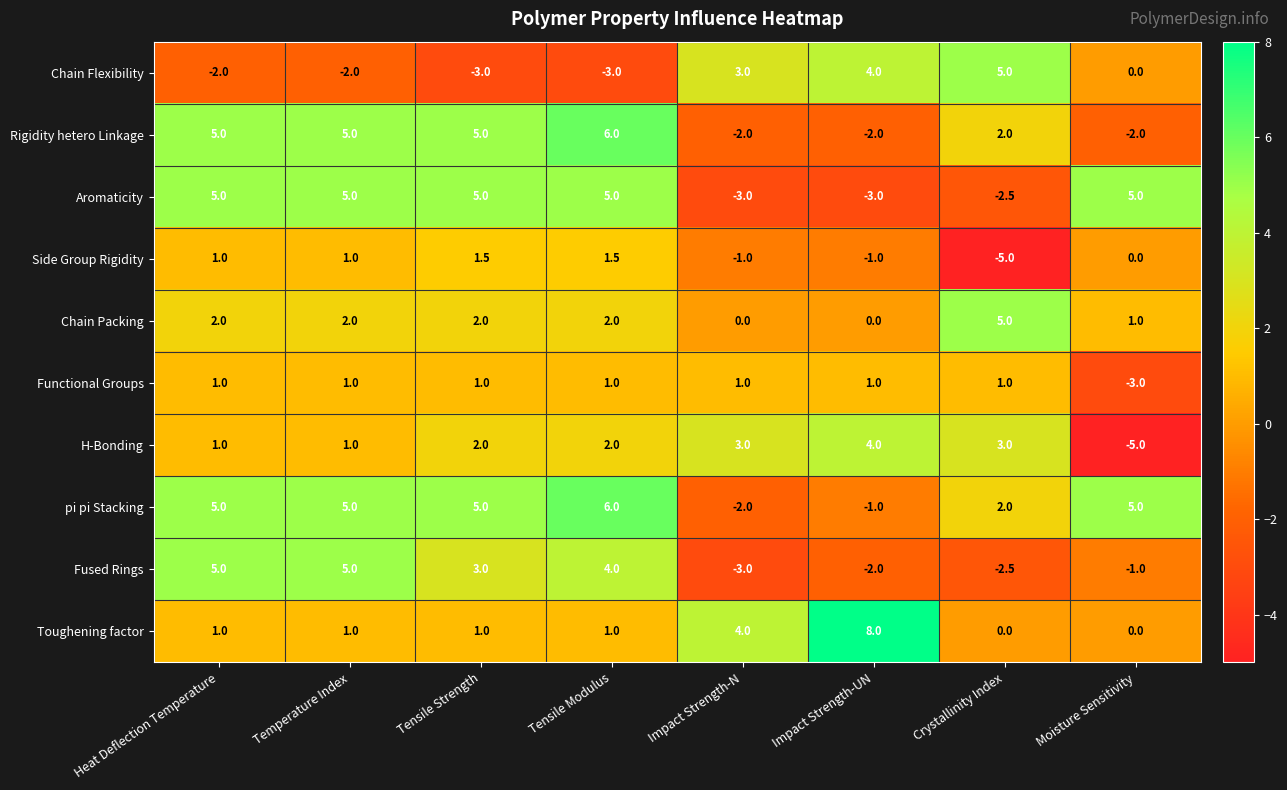

The value of pi pi Stacking at Tensile Modulus is 9.4. True or false?

False